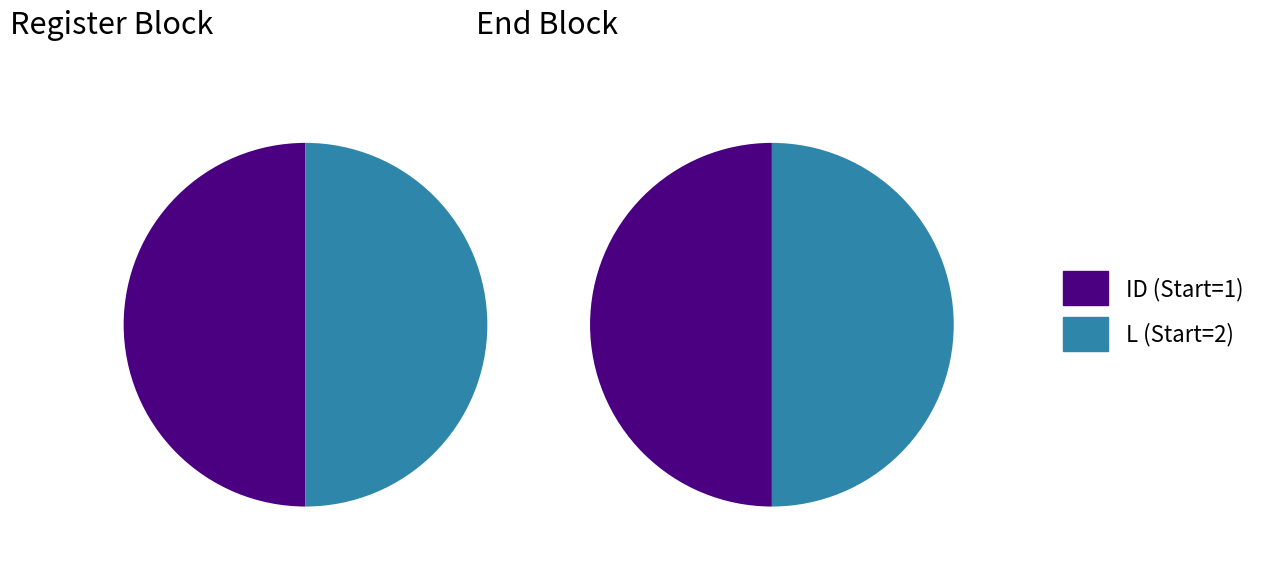

What is the difference between the highest and lowest values at Start=1, End=1?

1